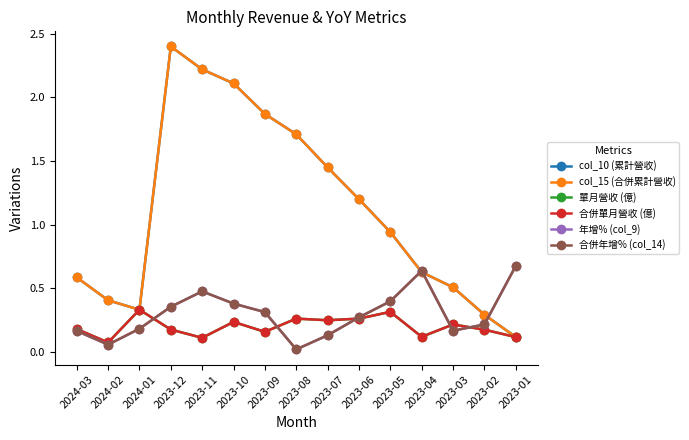

Rank the series by their maximum value, from highest to lowest.

col_10 (累計營收), col_15 (合併累計營收), 年增% (col_9), 合併年增% (col_14), 單月營收 (億), 合併單月營收 (億)